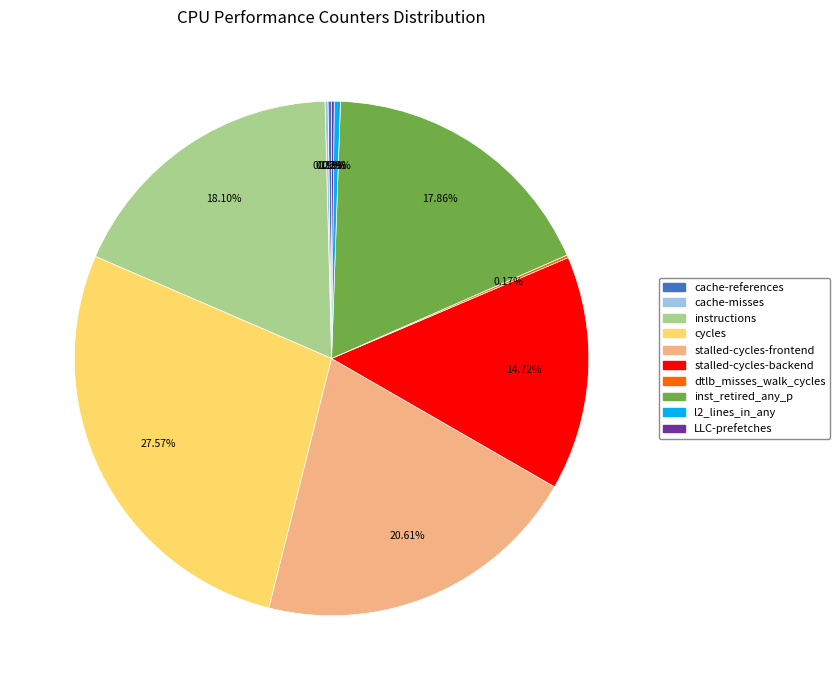

Does any single category account for the majority?

No